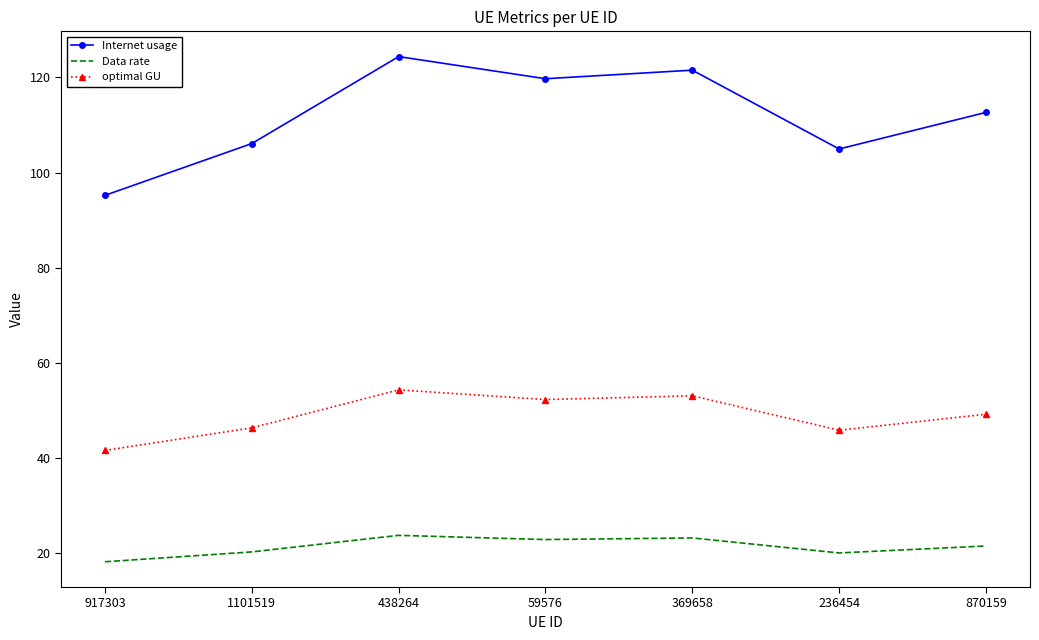

At which category does optimal GU reach its first local peak?

438264